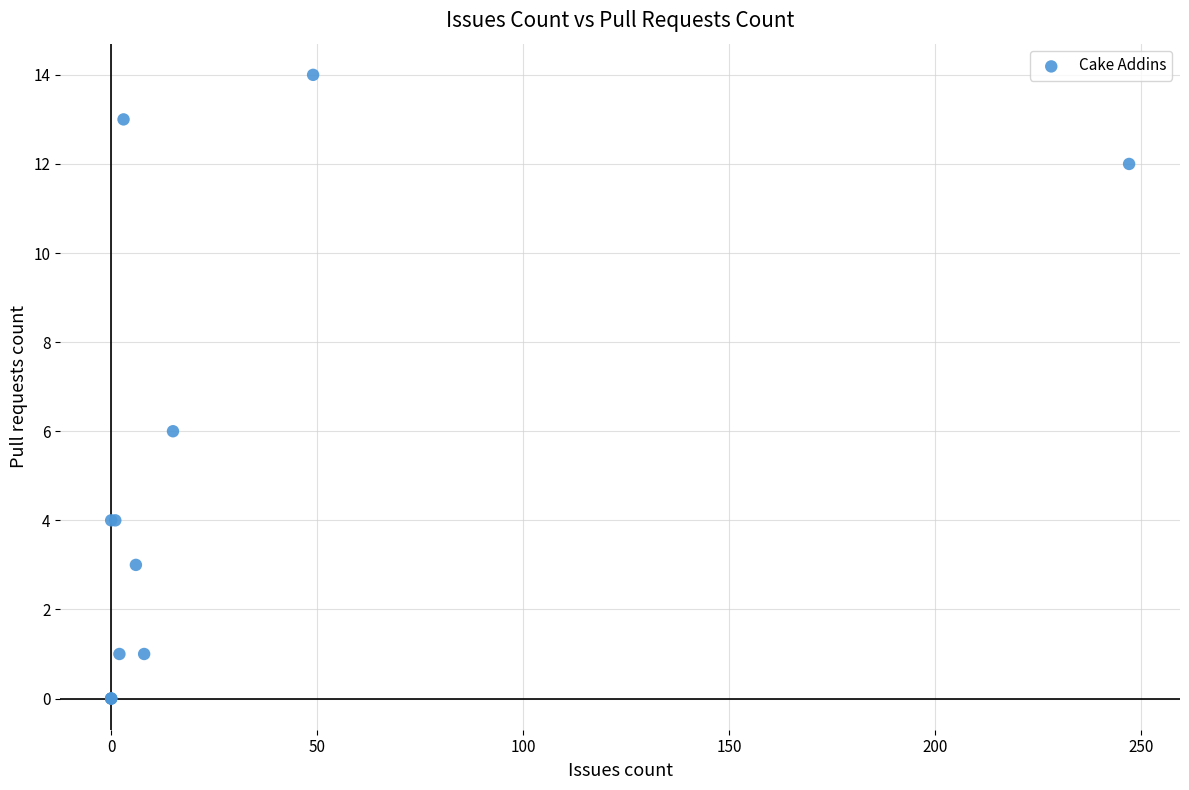

What Y value in the scatter plot is closest to 7?

6